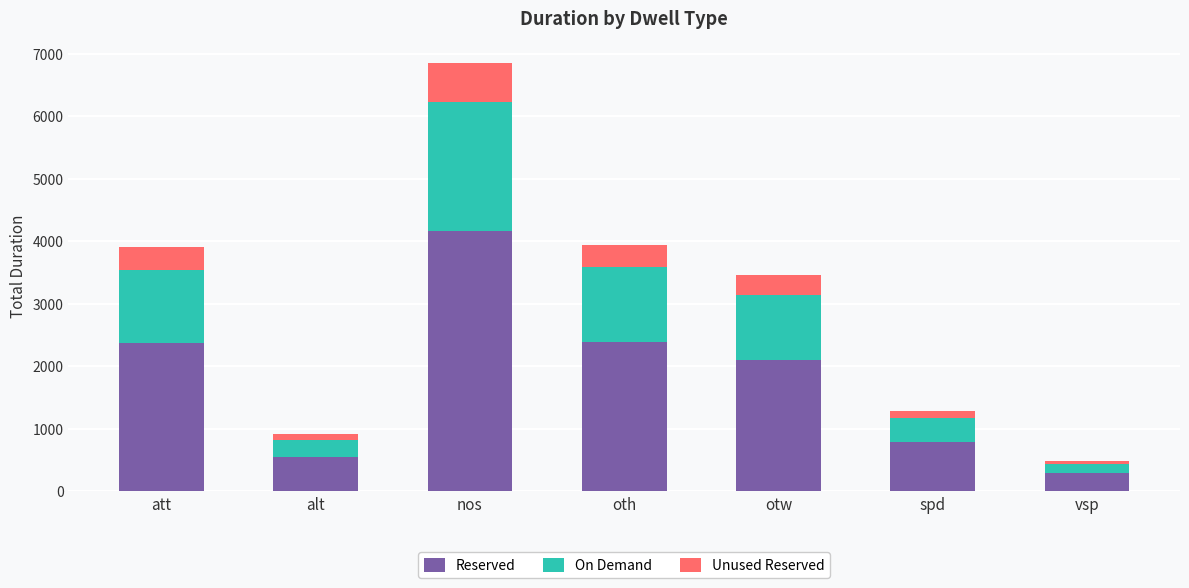

At which label is Reserved closest to 2223?

otw